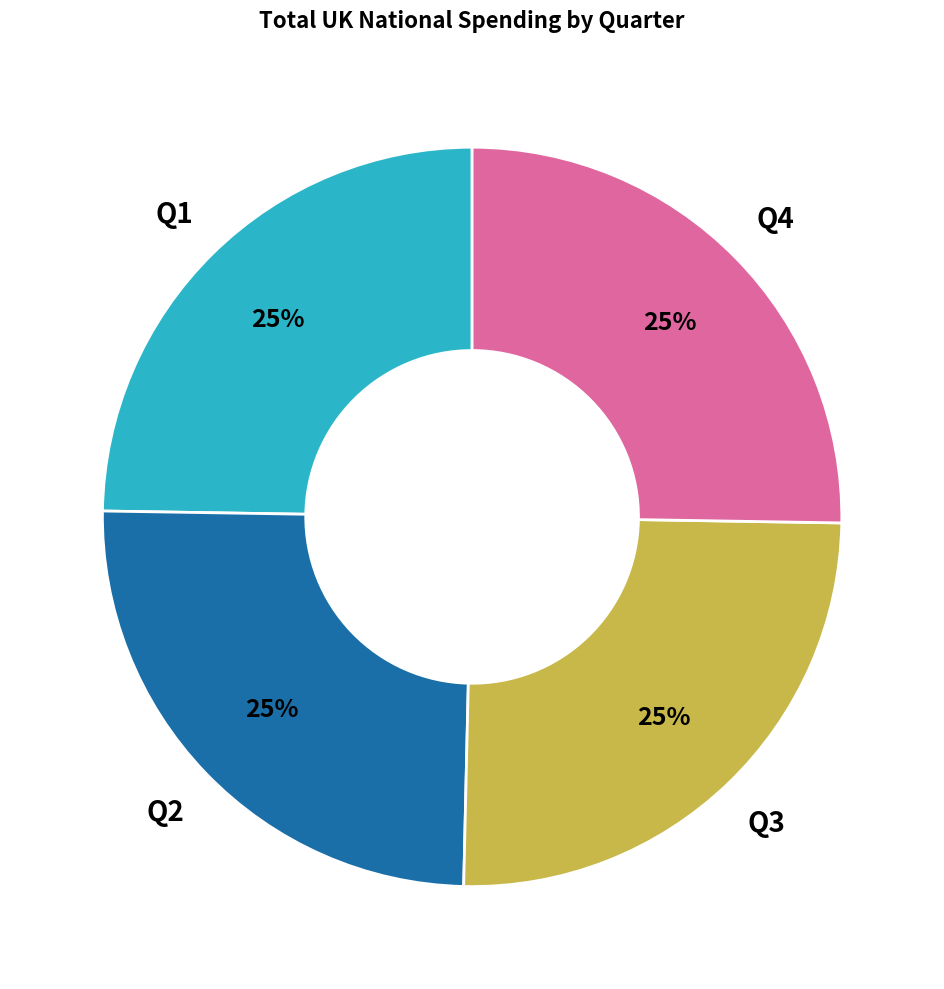

To the nearest percent, what percentage of the pie is Q1?

25%